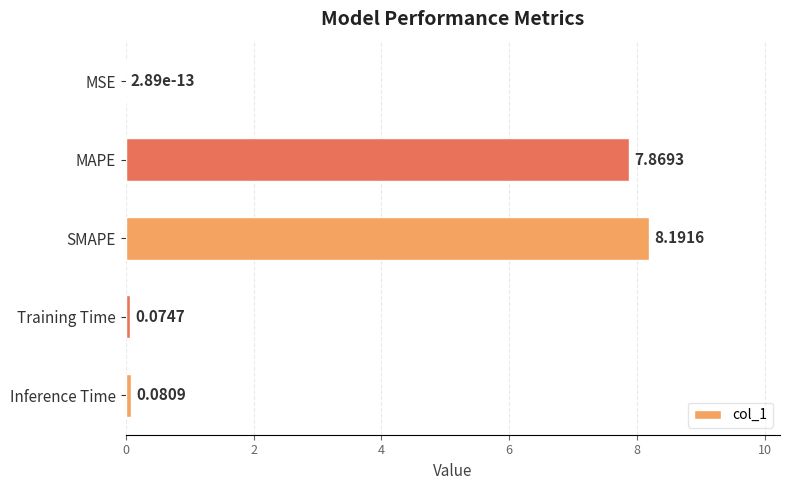

What is the sum of all values?

16.2